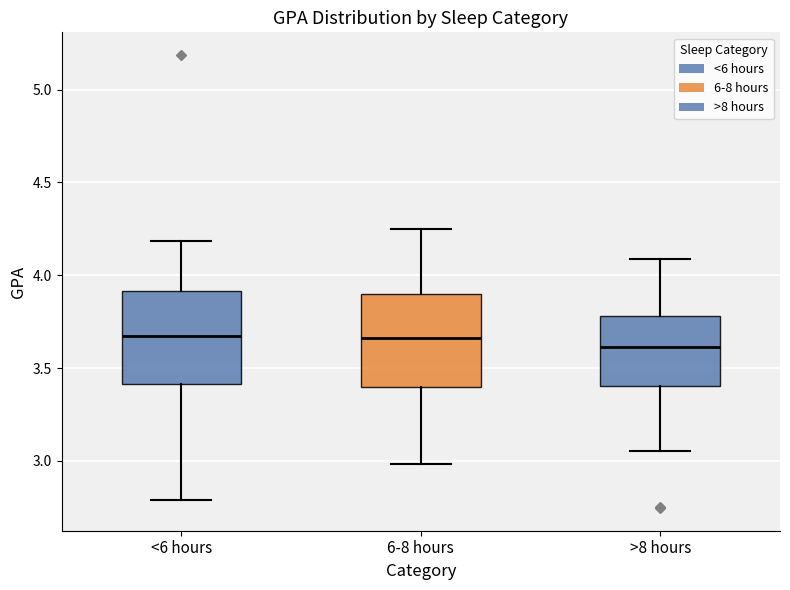

Reading left to right, transcribe this box plot: for each box, give where its median line is, the range the box spans, and where its two whiskers end, as read against the y-axis. The values are not printed on the chart, so give them approximately, as read against the axis.

<6 hours: median 3.70, box 3.40 to 3.90, whiskers 2.80 to 4.20
6-8 hours: median 3.65, box 3.40 to 3.90, whiskers 3.00 to 4.25
>8 hours: median 3.60, box 3.40 to 3.80, whiskers 3.05 to 4.10